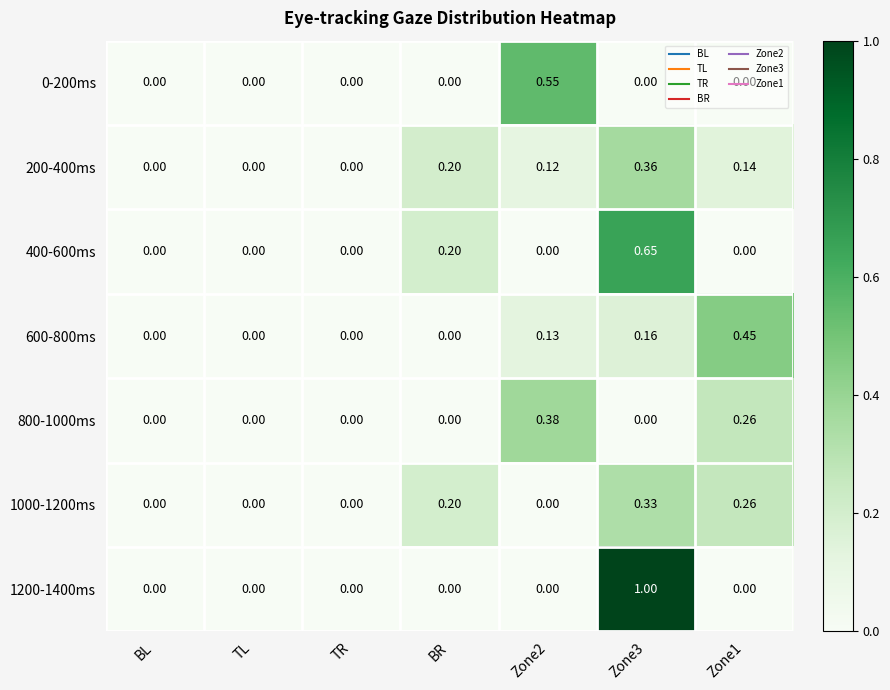

How many categories are shown in the chart?

7